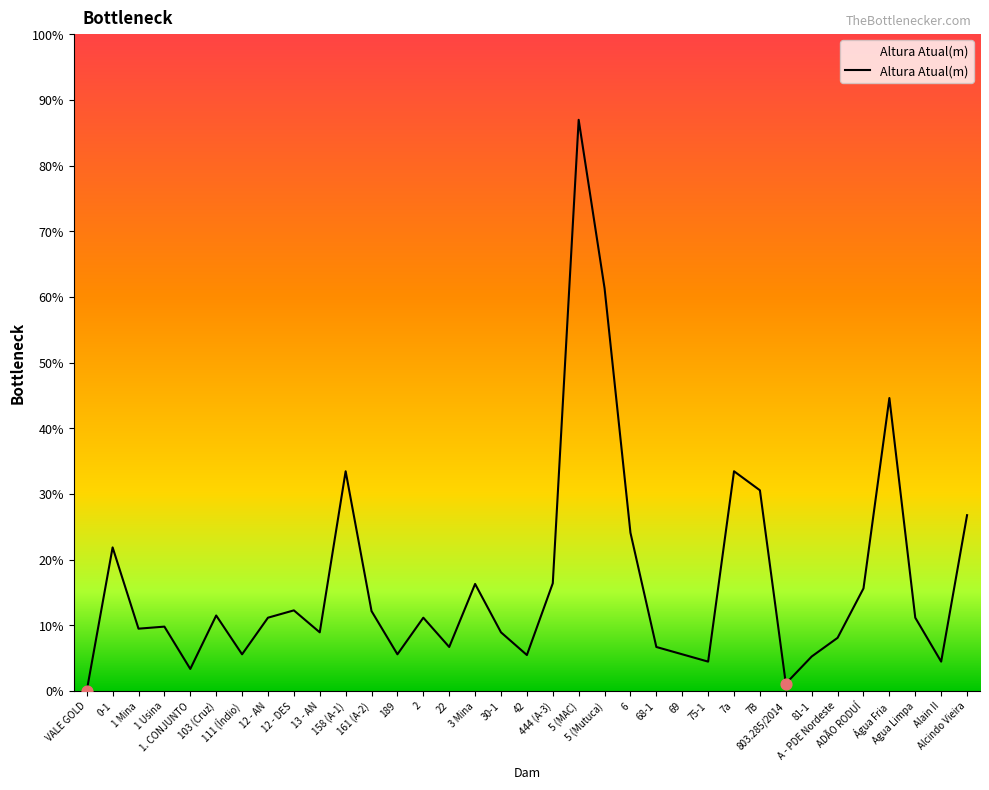

Approximately how many times larger is the value at 189 compared to 803.285/2014?

5.0